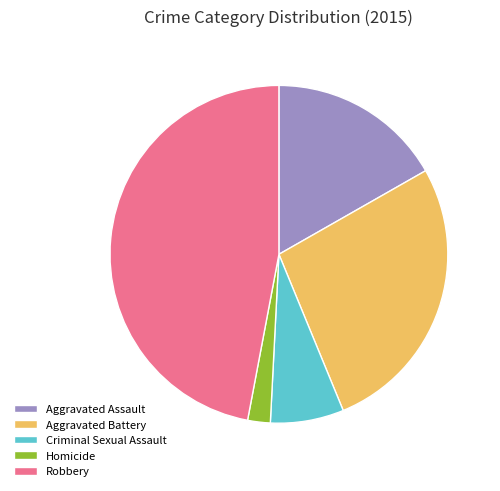

Do Robbery and Aggravated Battery together represent more than half of the pie?

Yes